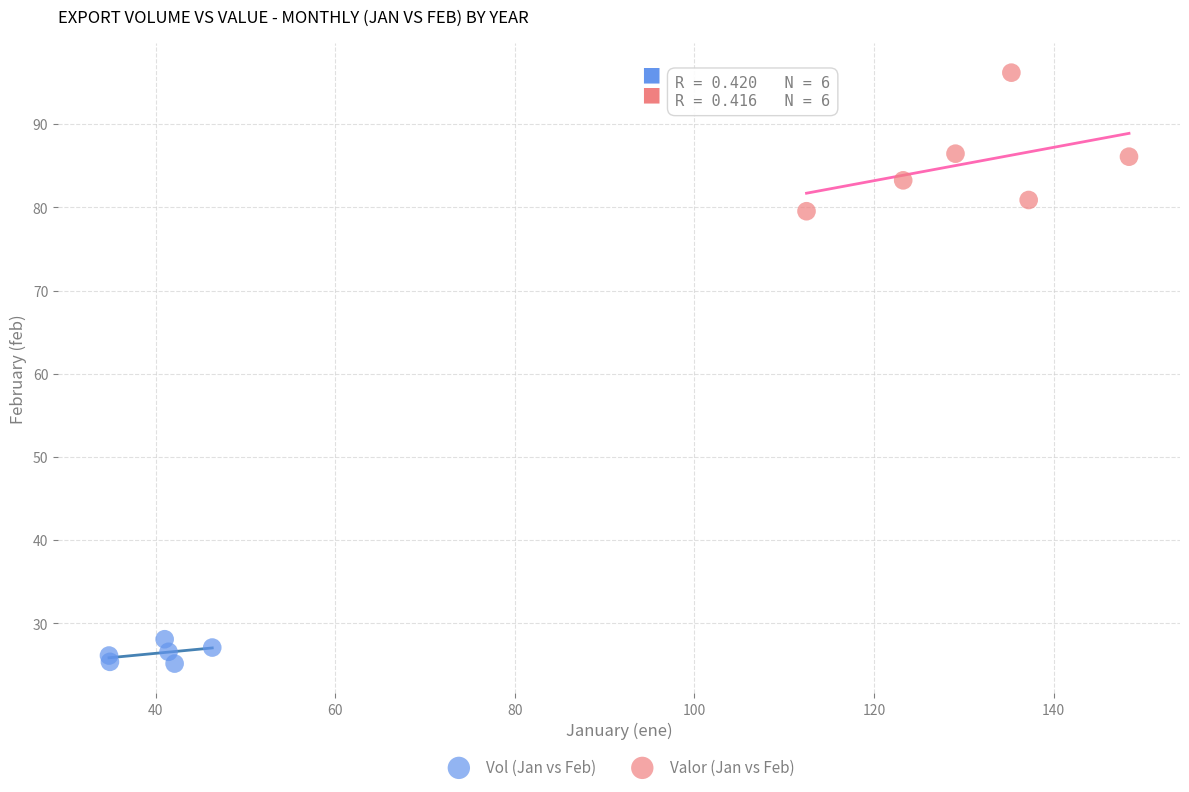

Which series reaches the minimum Y coordinate?

Vol (Jan vs Feb)